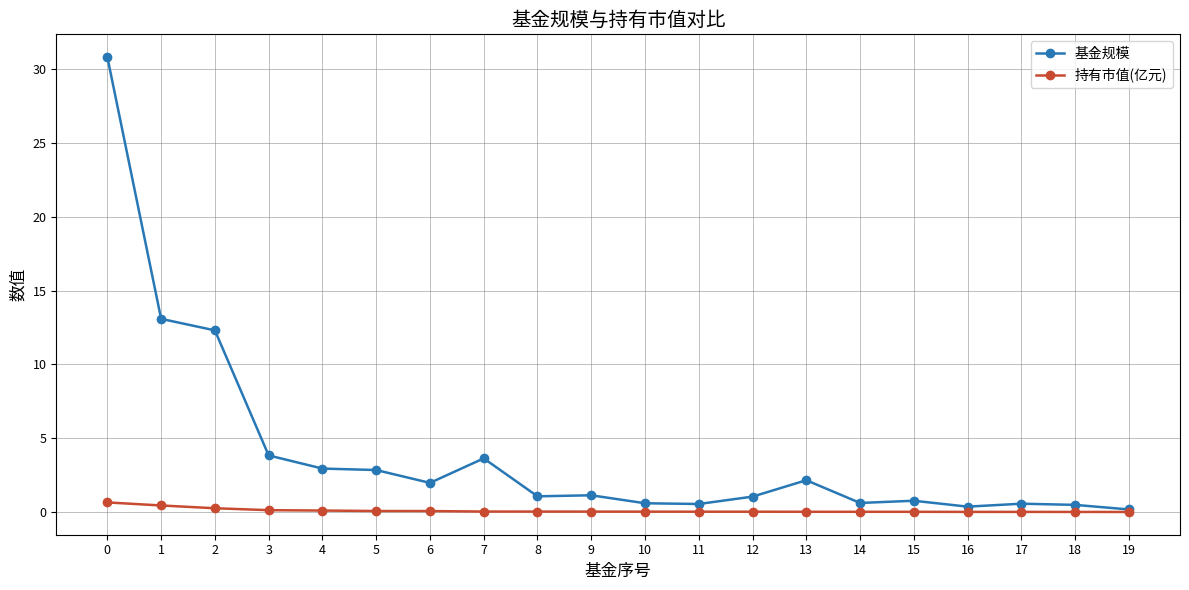

Is this an area chart (filled region under the line)?

No